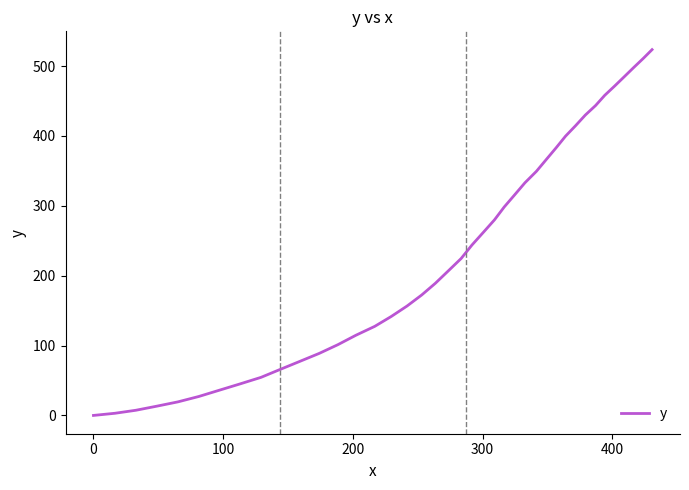

How many lines are shown in the chart?

1